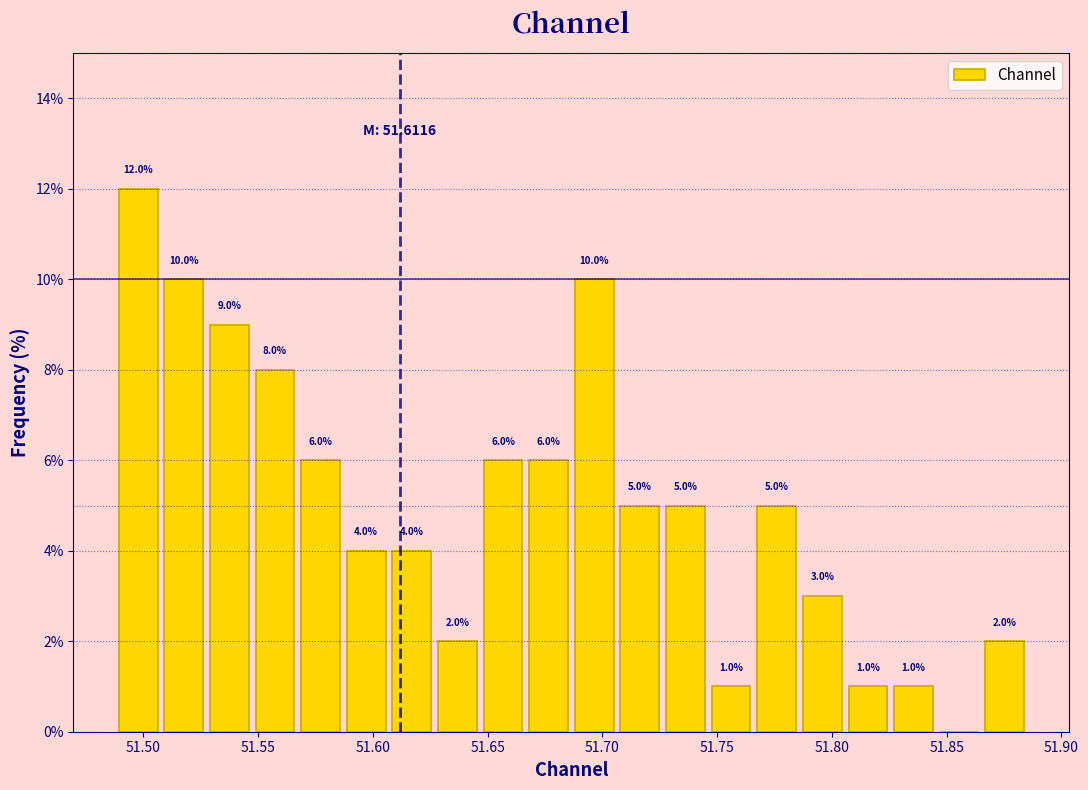

Read against the x-axis, roughly where is the centre of the tallest bar?

51.500